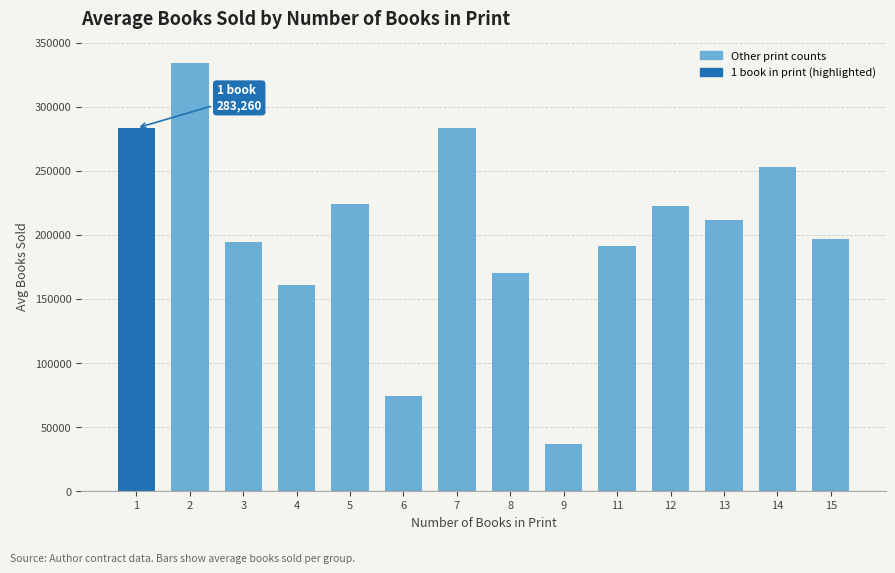

What value does the data have at 3?

194226